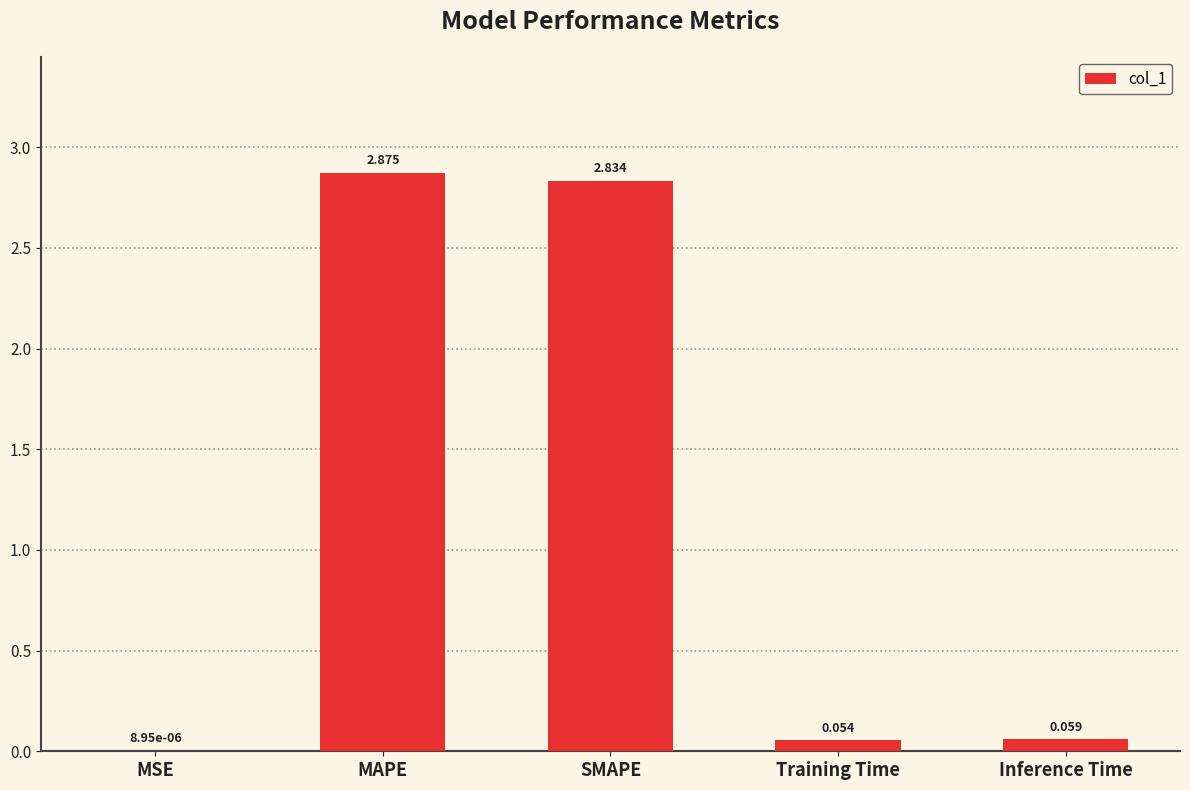

Which category has the highest value across all series?

MAPE